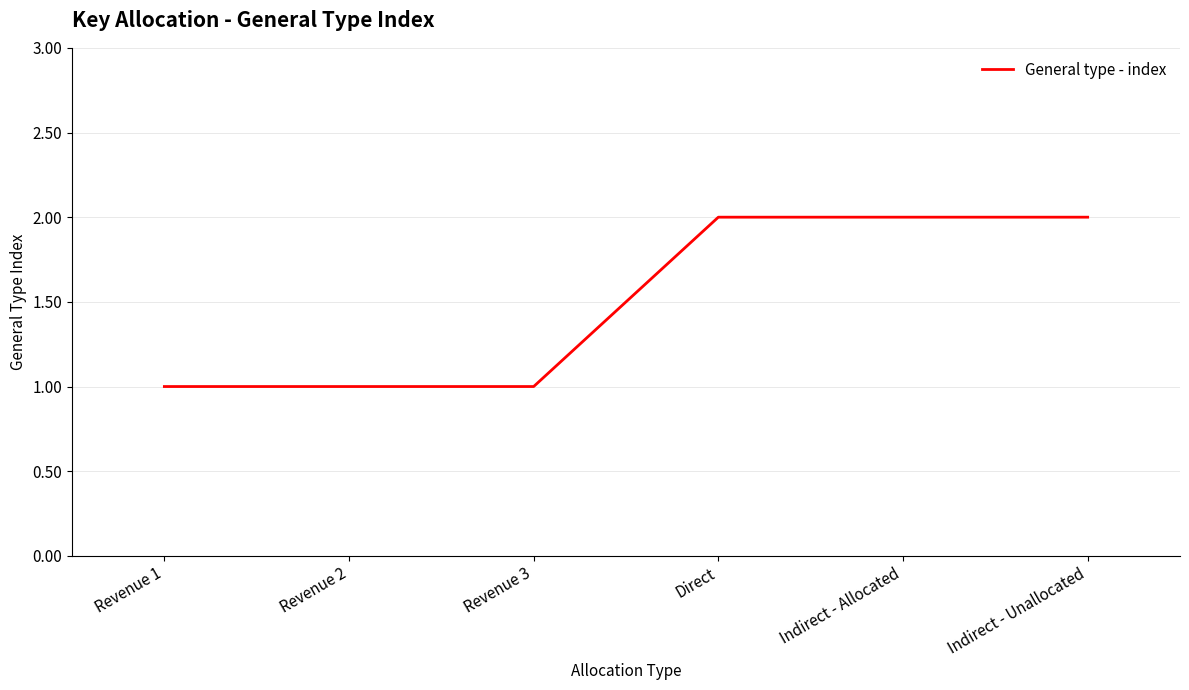

What is the ratio of the value at Revenue 3 to the value at Direct?

0.5